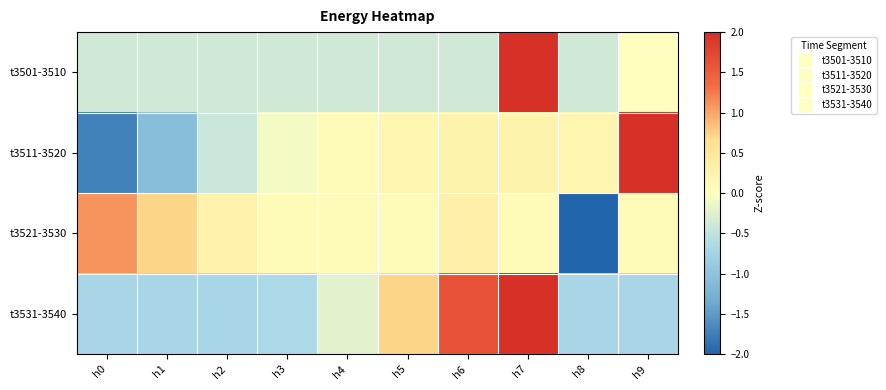

What is the smallest value displayed?

-2.8